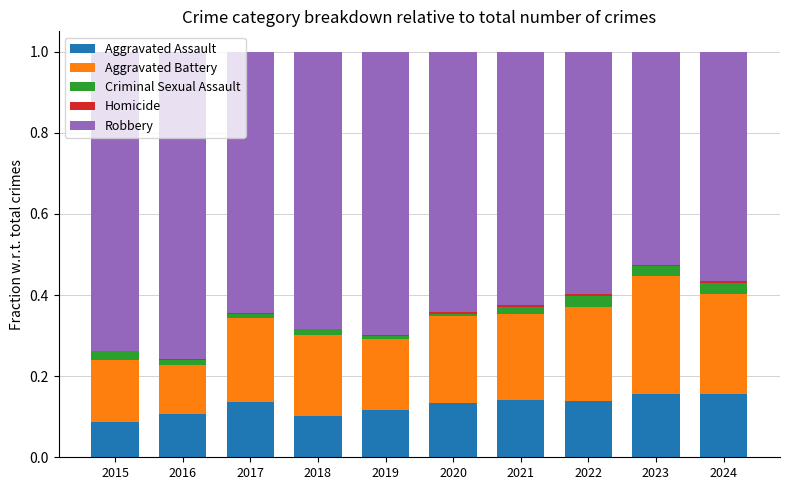

The value of Robbery at 2017 is 0.6. True or false?

True